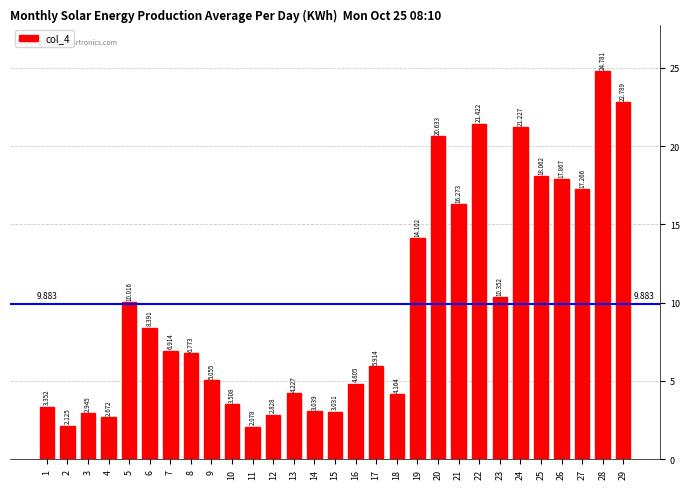

At which category does the chart reach its peak across all series?

28